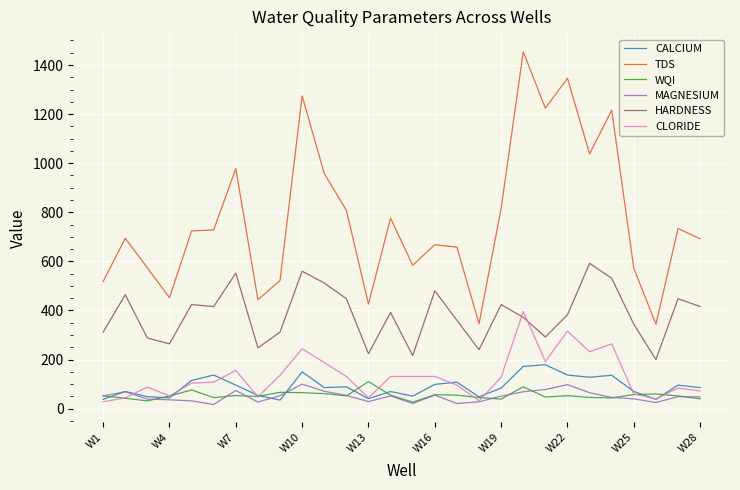

Which series has the largest total across all categories?

TDS